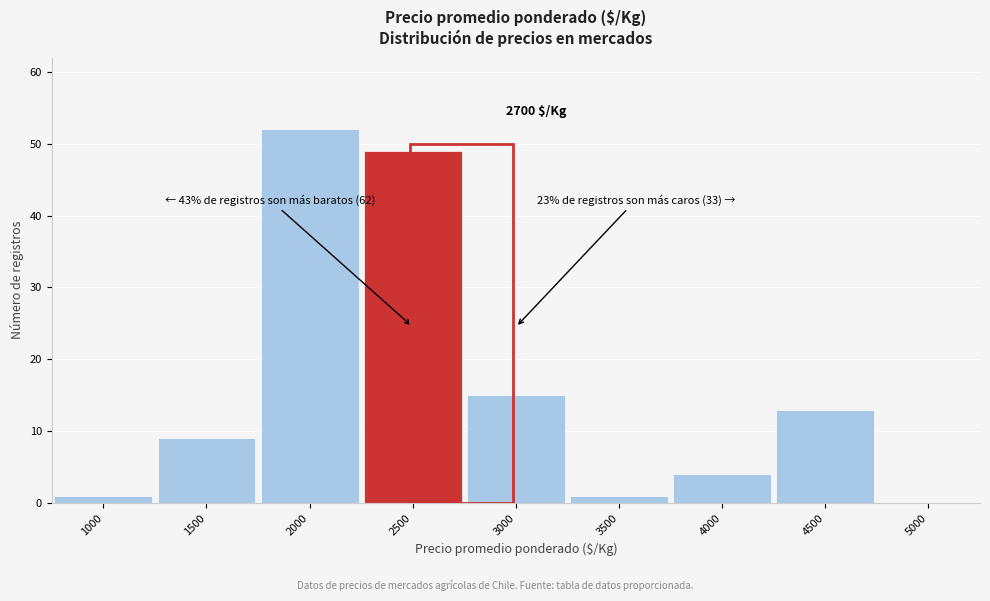

Reading left to right, what are all the values shown in this chart?

1000=1	1500=9	2000=52	2500=49	3000=15	3500=1	4000=4	4500=13